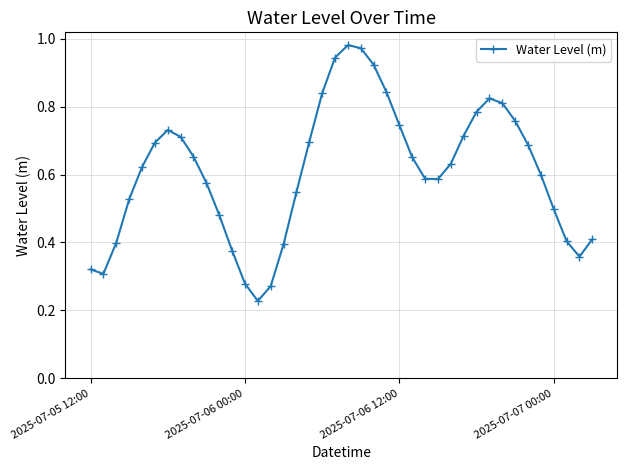

What is the sum of all values?

24.4